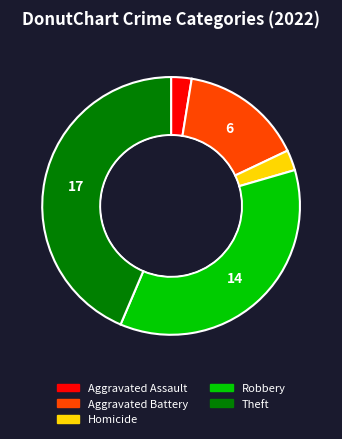

Is there a majority slice in this chart?

No